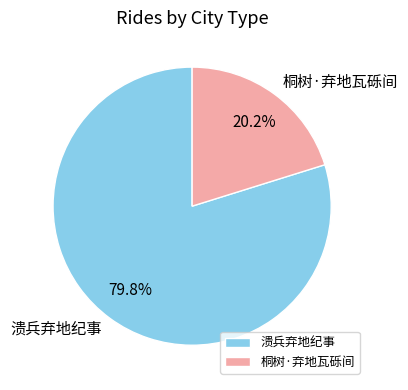

The 溃兵弃地纪事 slice represents 85% of the pie. True or false?

False